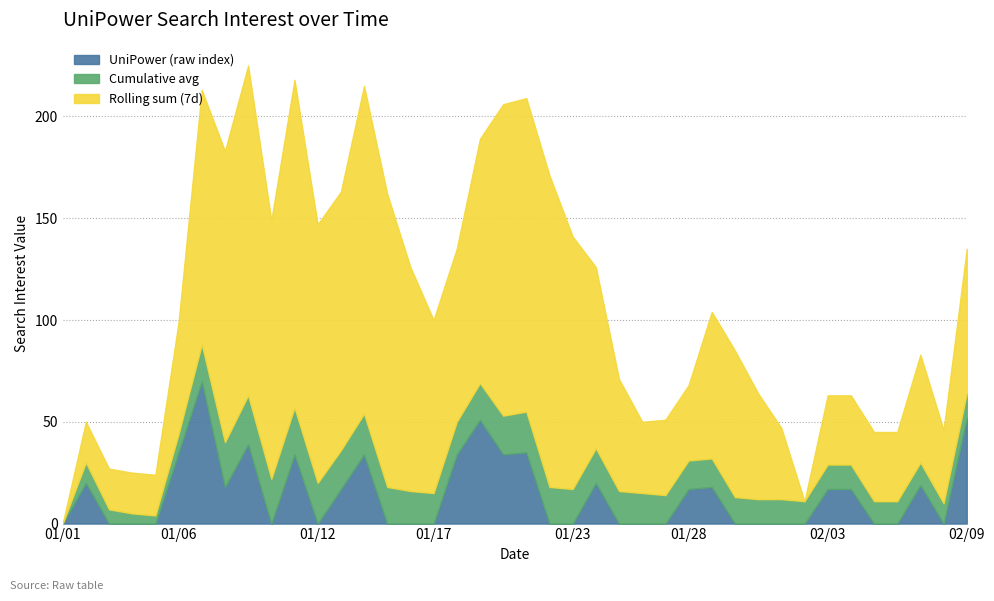

Reading right to left, list all the values displayed in this chart.

UniPower (raw index): 52	0	19	0	0	17	17	0	0	0	0	18	17	0	0	0	20	0	0	35	34	51	34	0	0	0	34	17	0	34	0	39	18	70	35	0	0	0	20	0
Cumulative avg: 12	10	11	11	11	12	12	11	12	12	13	14	14	14	15	16	17	17	18	20	19	18	16	15	16	18	20	19	20	23	22	24	22	18	9	4	5	7	10	0
Rolling sum (7d): 71	36	53	34	34	34	34	0	35	52	72	72	37	37	35	55	89	124	153	154	153	120	85	85	110	144	161	127	127	161	127	162	143	125	55	20	20	20	20	0